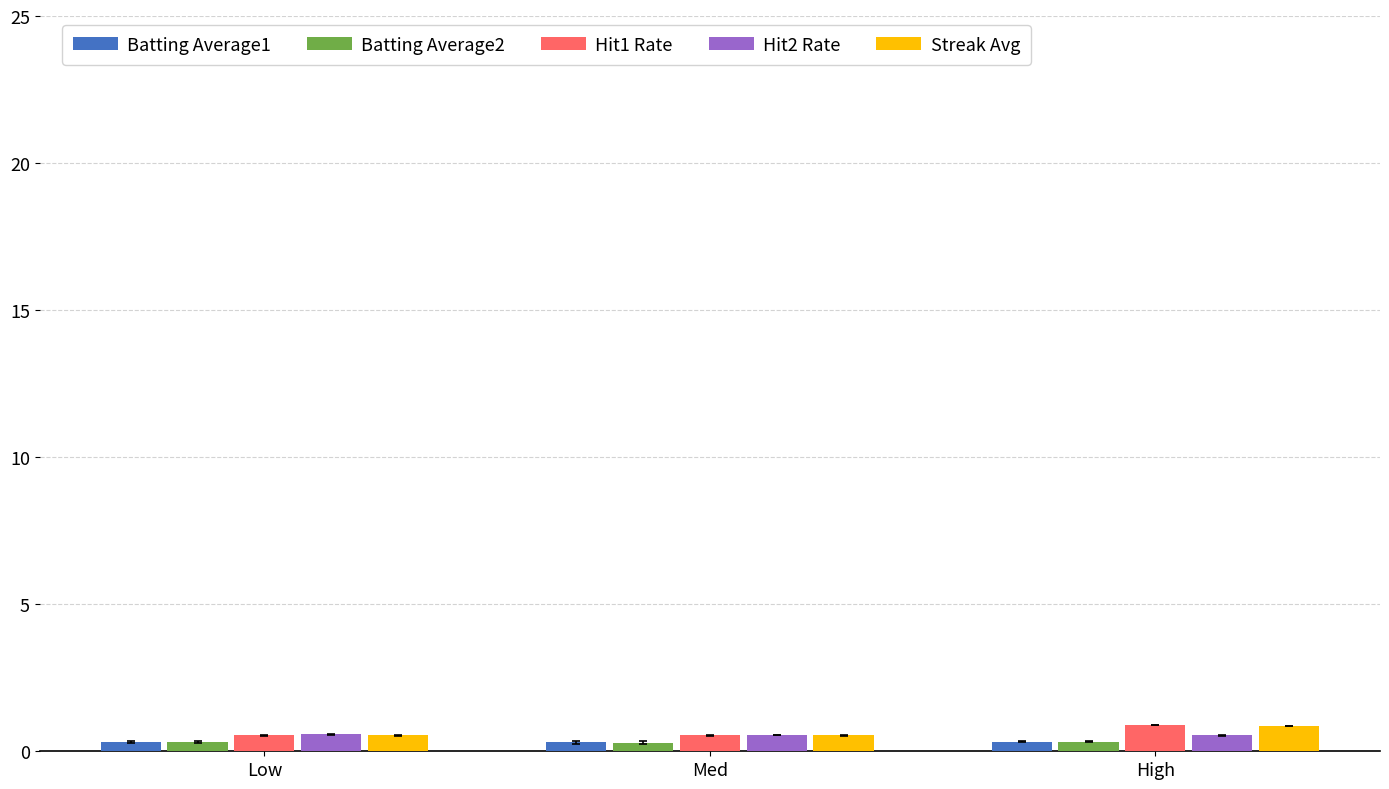

What is the label of the 1st bar from the right?

High